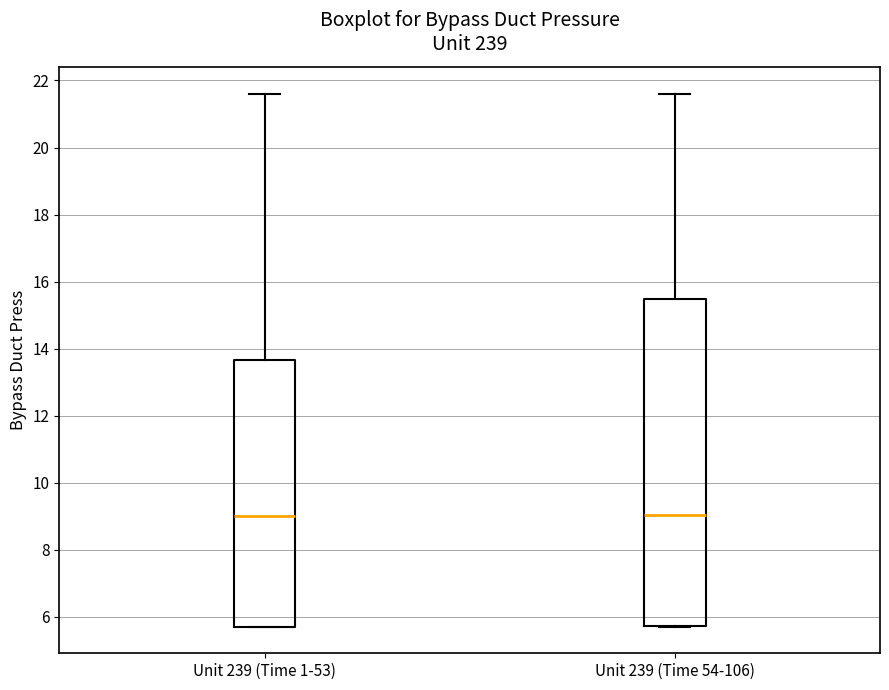

Comparing the boxes themselves (not the whiskers), which one is the tallest?

Unit 239 (Time 54-106)